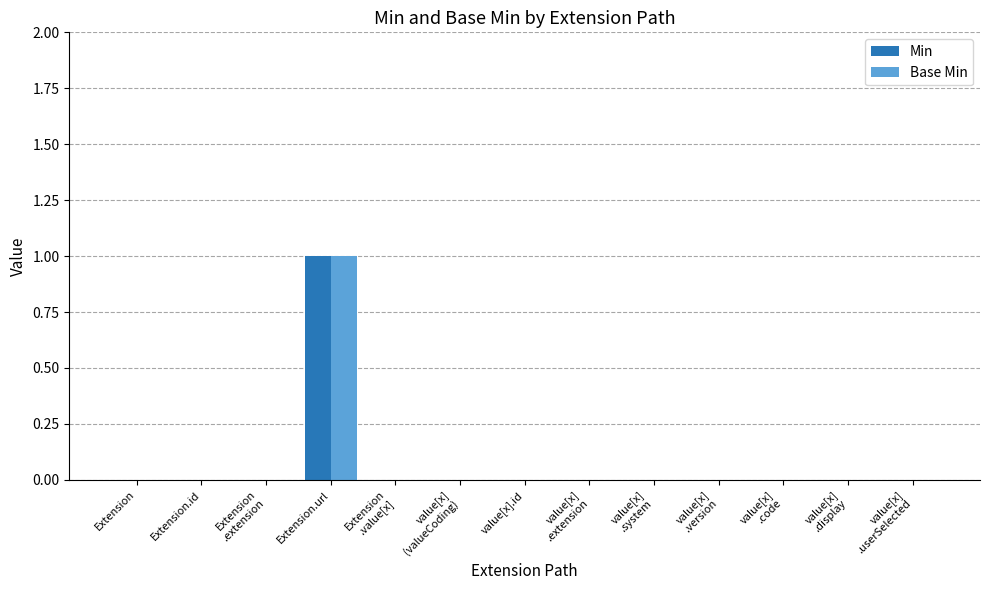

How many groups of bars are there?

13